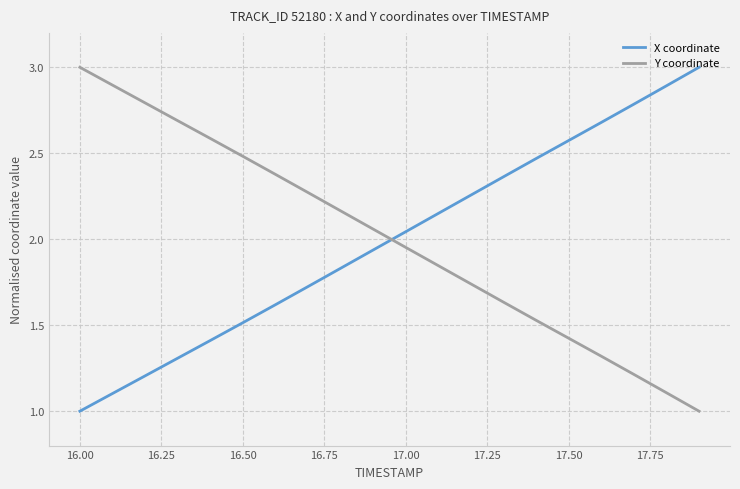

How many intersections are there between Y coordinate and X coordinate?

1